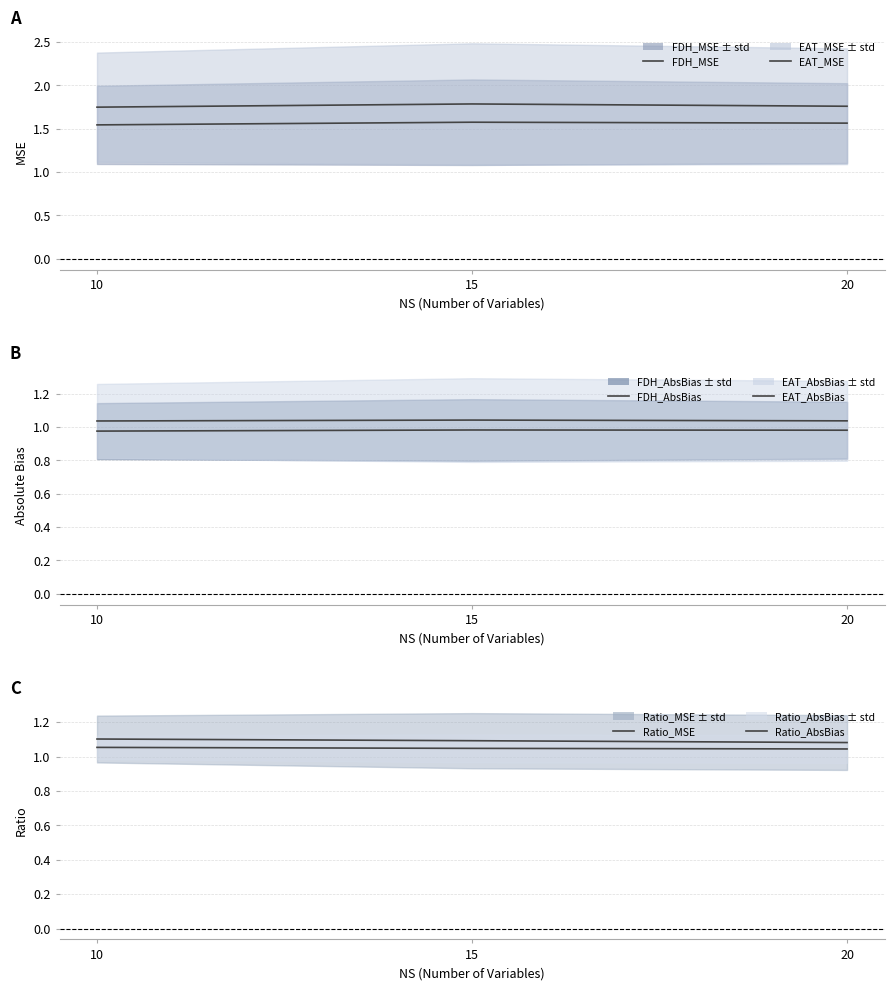

Reading right to left, extract all data points from this chart.

FDH_MSE: 20=1.6	15=1.6	10=1.5
EAT_MSE: 20=1.8	15=1.8	10=1.7
FDH_AbsBias: 20=1.0	15=1.0	10=1.0
EAT_AbsBias: 20=1.0	15=1.0	10=1.0
Ratio_MSE: 20=1.1	15=1.1	10=1.1
Ratio_AbsBias: 20=1.0	15=1.0	10=1.1